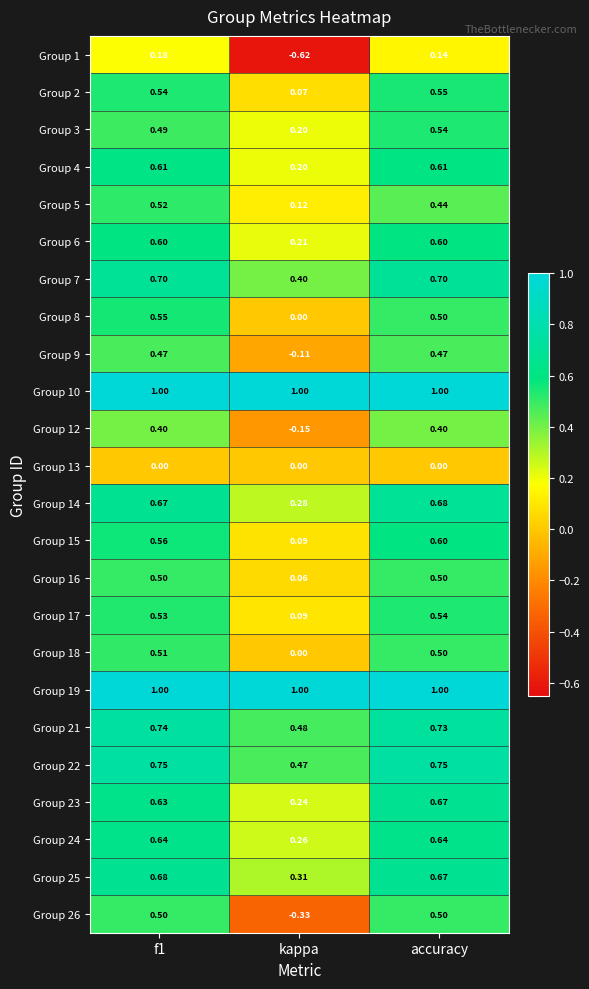

Which series has the widest spread of values?

Group 26